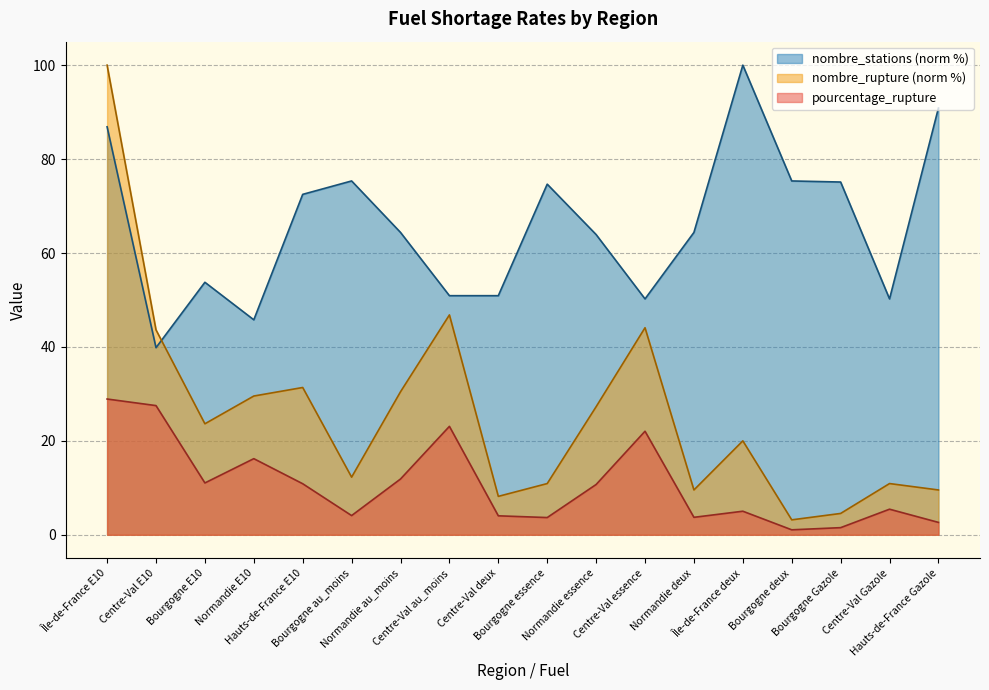

Reading left to right, transcribe all the data shown in this chart.

pourcentage_rupture: Île-de-France E10=28.9	Centre-Val E10=27.5	Bourgogne E10=11.0	Normandie E10=16.2	Hauts-de-France E10=10.9	Bourgogne au_moins=4.1	Normandie au_moins=11.9	Centre-Val au_moins=23.1	Centre-Val deux=4.0	Bourgogne essence=3.7	Normandie essence=10.7	Centre-Val essence=22.1	Normandie deux=3.7	Île-de-France deux=5.0	Bourgogne deux=1.1	Bourgogne Gazole=1.5	Centre-Val Gazole=5.5	Hauts-de-France Gazole=2.6
nombre_rupture: Île-de-France E10=100.0	Centre-Val E10=43.6	Bourgogne E10=23.6	Normandie E10=29.5	Hauts-de-France E10=31.4	Bourgogne au_moins=12.3	Normandie au_moins=30.5	Centre-Val au_moins=46.8	Centre-Val deux=8.2	Bourgogne essence=10.9	Normandie essence=27.3	Centre-Val essence=44.1	Normandie deux=9.5	Île-de-France deux=20.0	Bourgogne deux=3.2	Bourgogne Gazole=4.5	Centre-Val Gazole=10.9	Hauts-de-France Gazole=9.5
nombre_stations: Île-de-France E10=86.9	Centre-Val E10=39.8	Bourgogne E10=53.8	Normandie E10=45.8	Hauts-de-France E10=72.5	Bourgogne au_moins=75.3	Normandie au_moins=64.4	Centre-Val au_moins=50.9	Centre-Val deux=50.9	Bourgogne essence=74.7	Normandie essence=63.9	Centre-Val essence=50.2	Normandie deux=64.4	Île-de-France deux=100.0	Bourgogne deux=75.3	Bourgogne Gazole=75.1	Centre-Val Gazole=50.2	Hauts-de-France Gazole=90.9